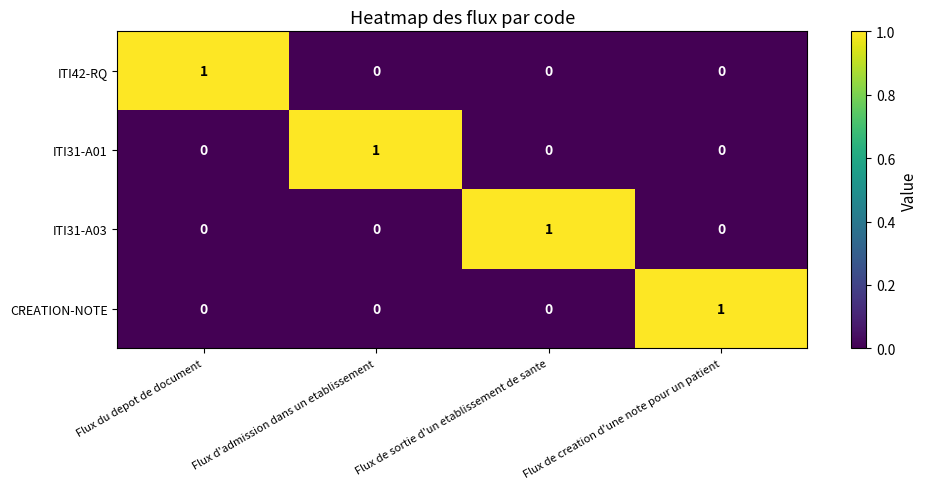

At how many categories does at least one series exceed 0?

4